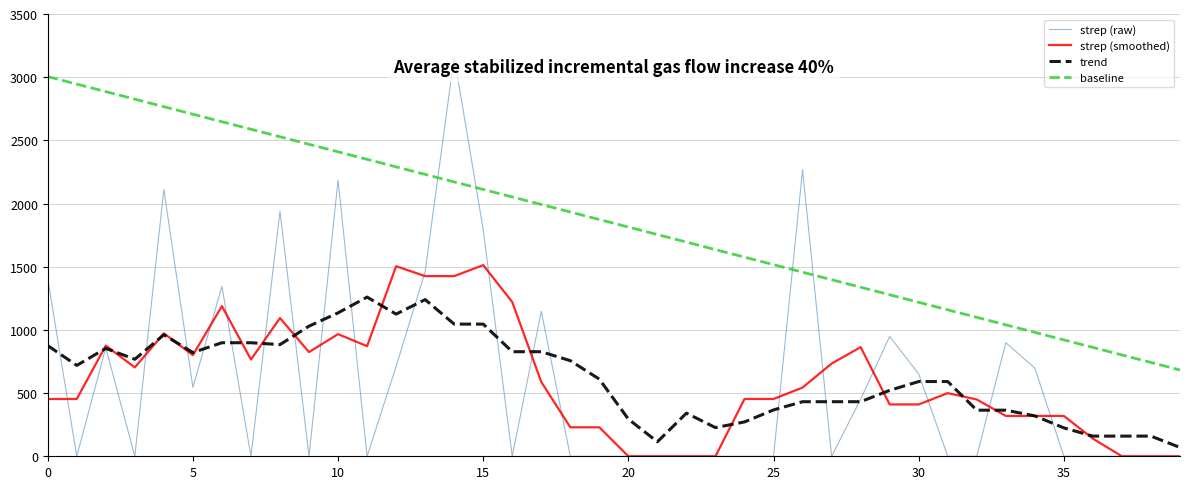

True or false: baseline and strep (smoothed) intersect in this chart.

False